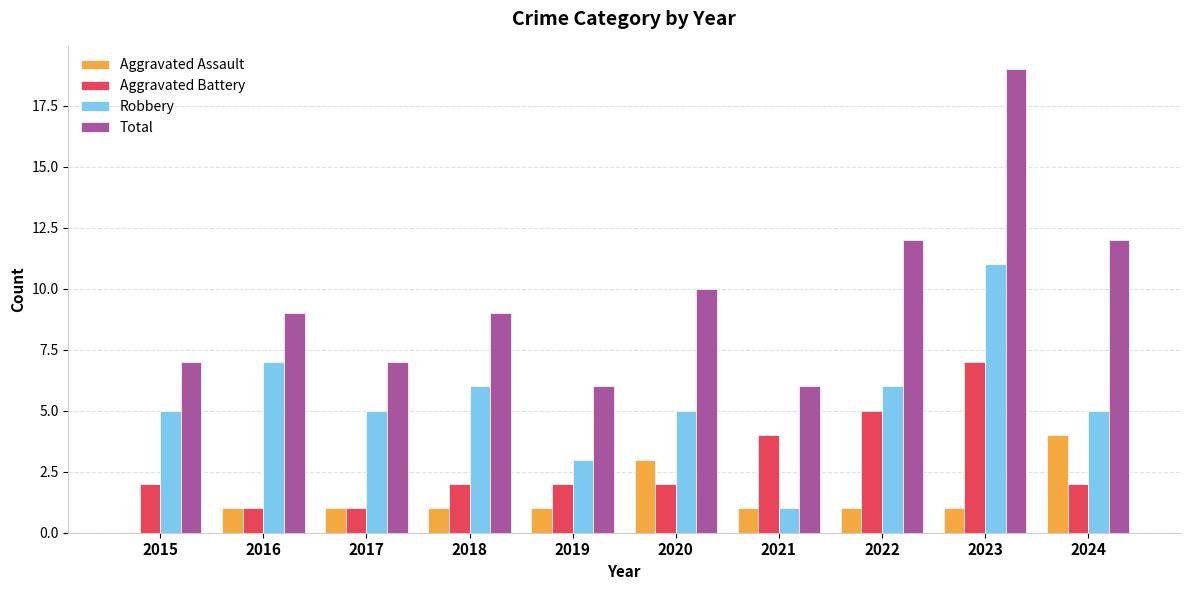

What is the sum of all Robbery values?

54